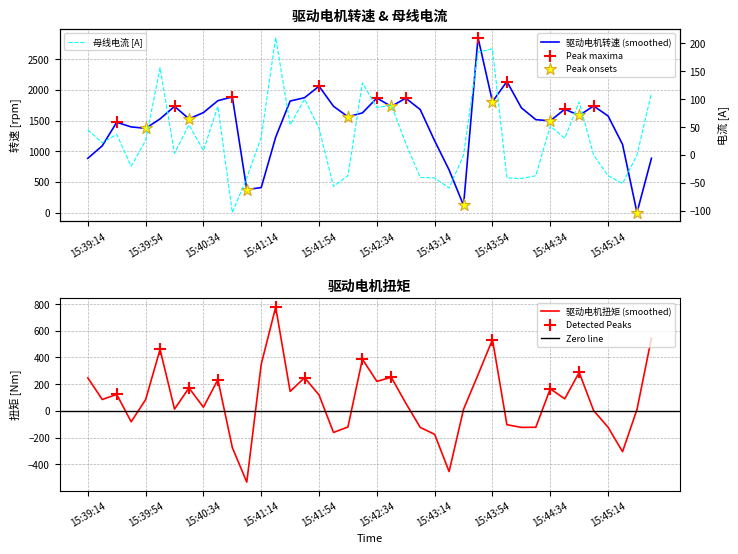

Which series has the widest spread of Y values?

驱动电机转速